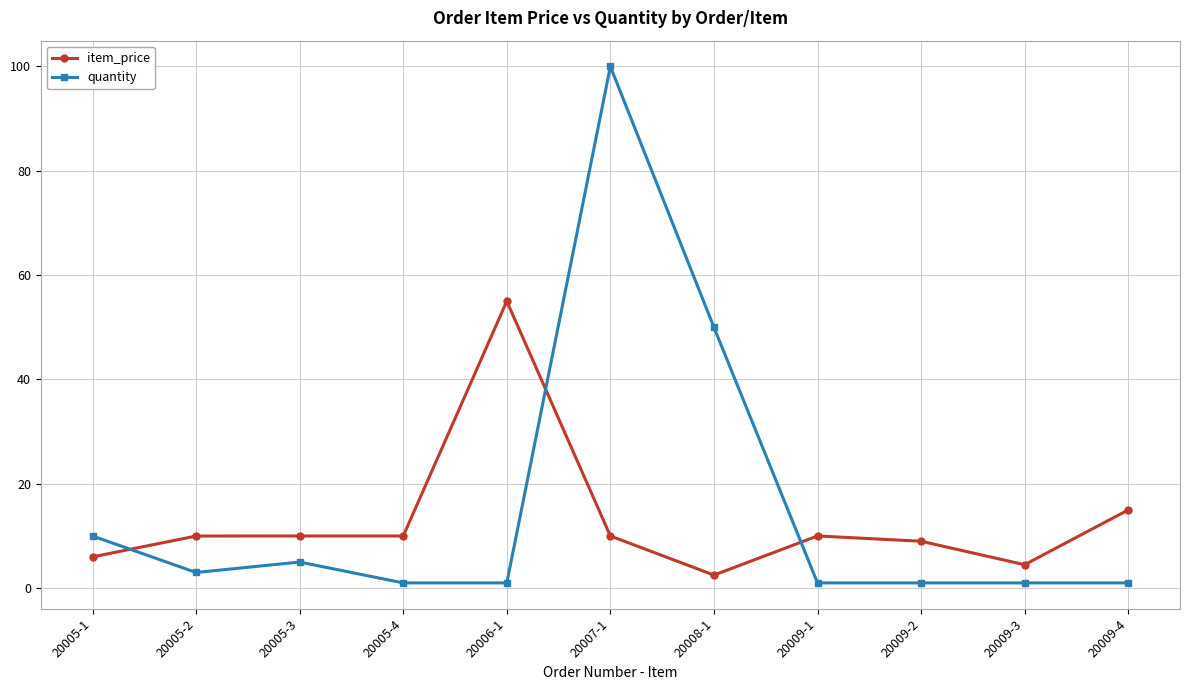

What is the value of the quantity point at the 5th from the left?

1.0